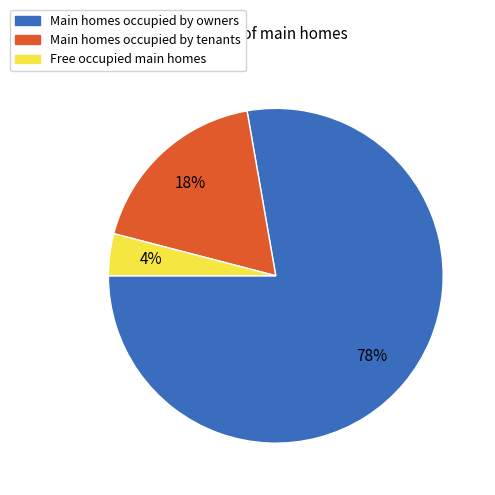

Do Main homes occupied by tenants and Main homes occupied by owners together represent more than half of the pie?

Yes